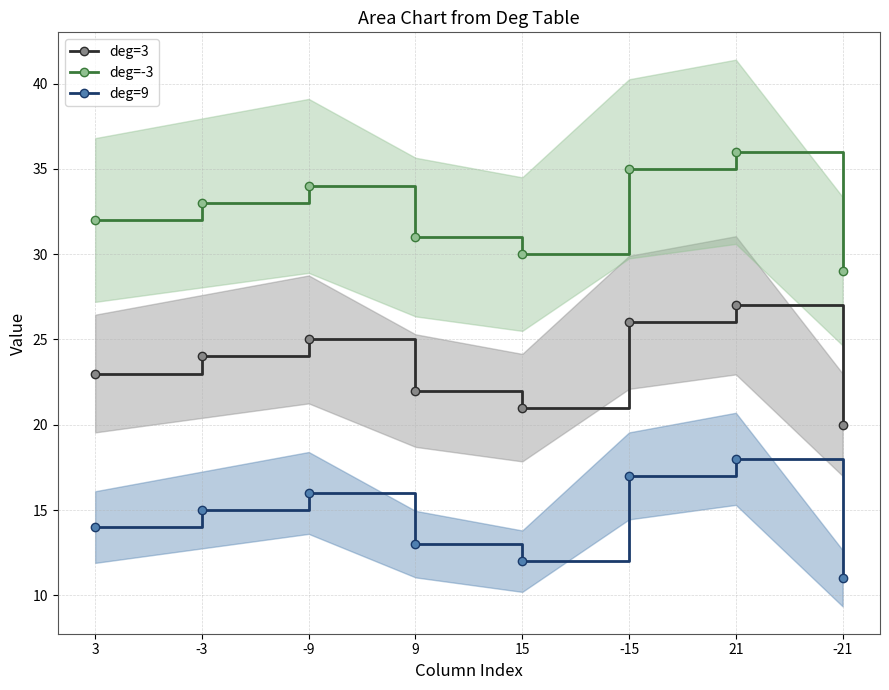

What is the minimum value for deg=-3?

29